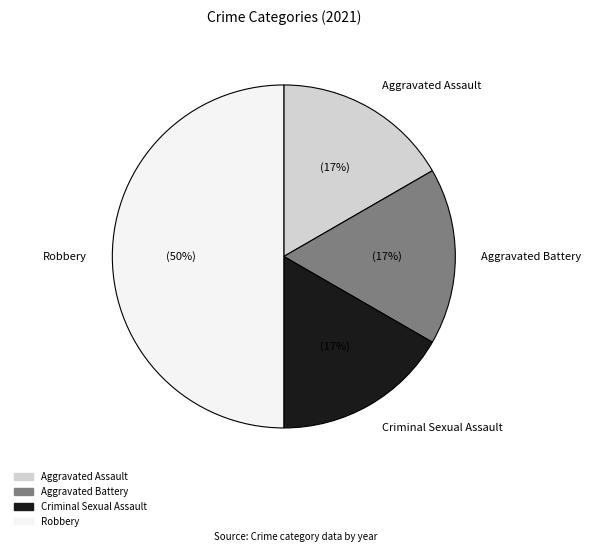

What is the ratio of the value at Aggravated Battery to the value at Aggravated Assault?

1.0